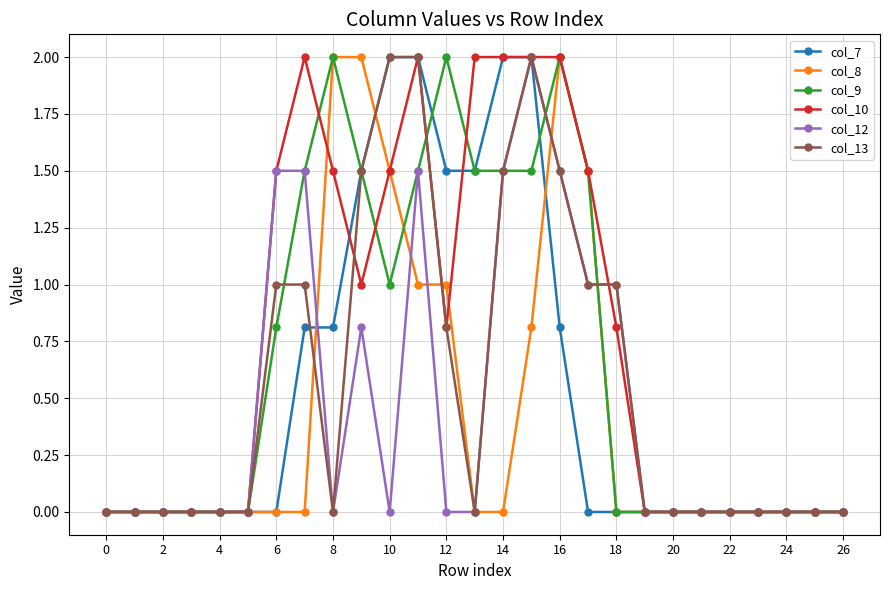

What is the maximum value shown in the chart?

2.0